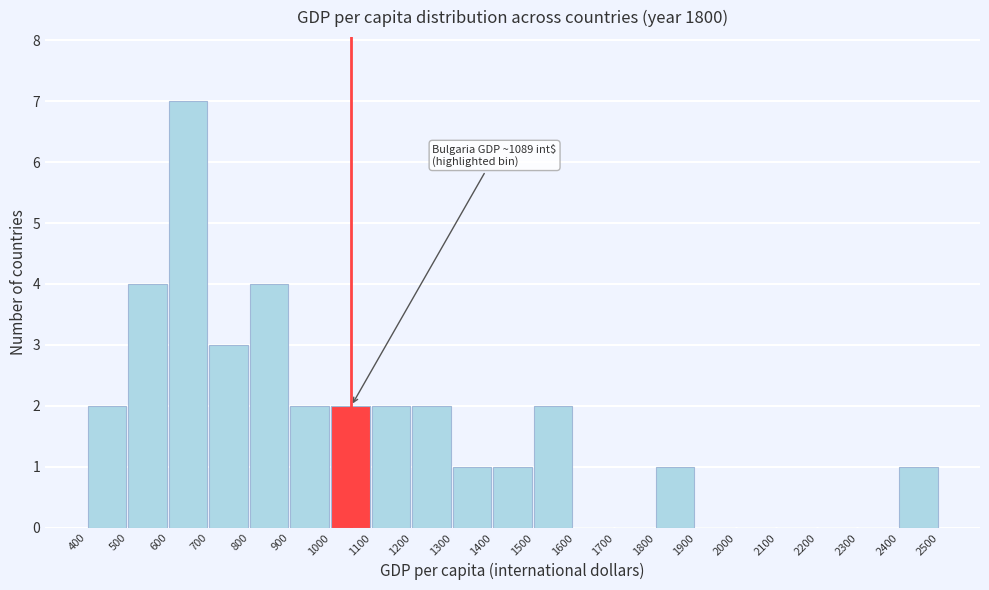

Over which range of the x-axis is the bar tallest?

600 to 700